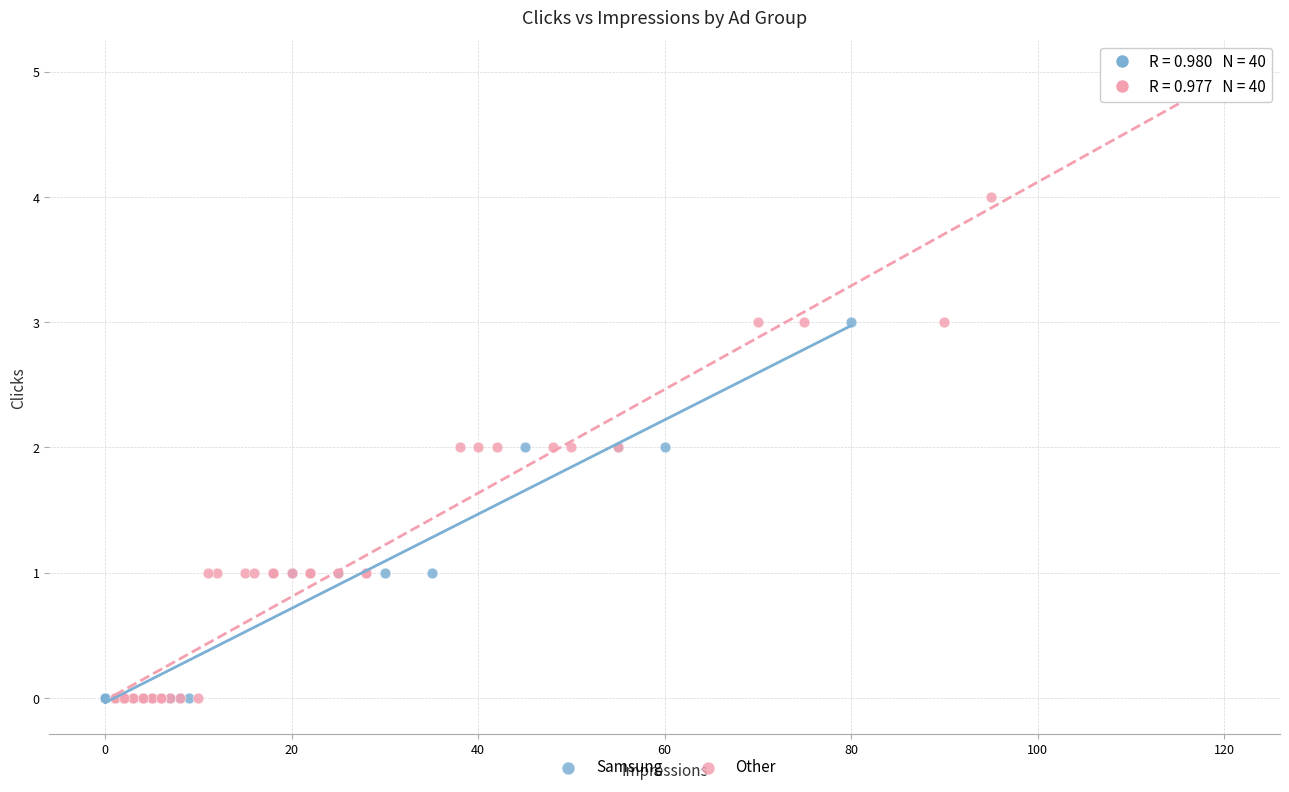

Which series contains the highest Y value?

Other